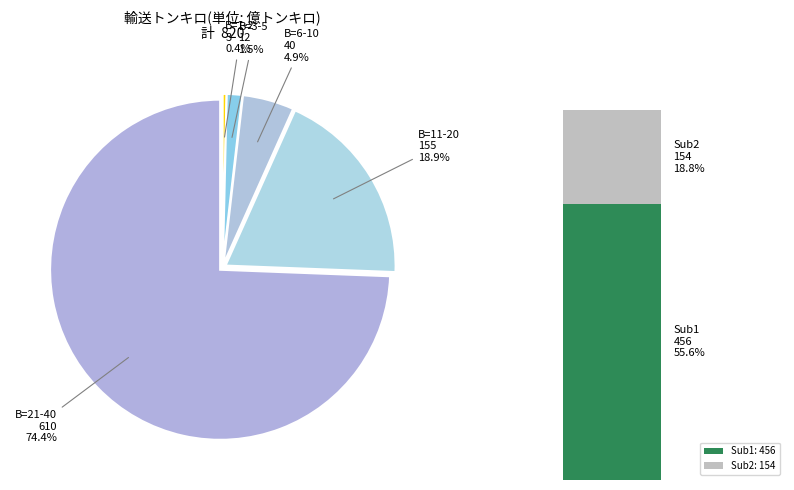

True or false: 37 accounts for 5% of the total.

True